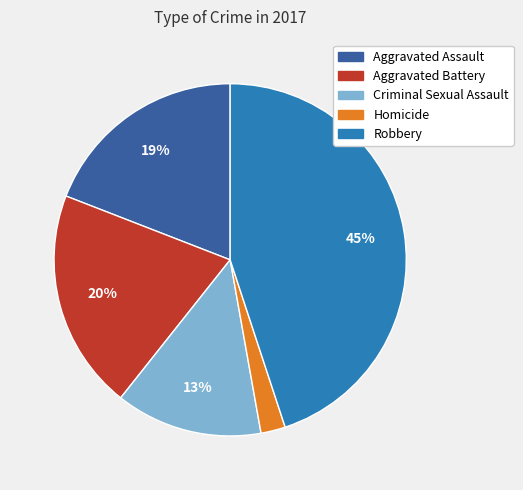

To the nearest percent, what is the difference between the Aggravated Battery and Homicide slice percentages?

18%